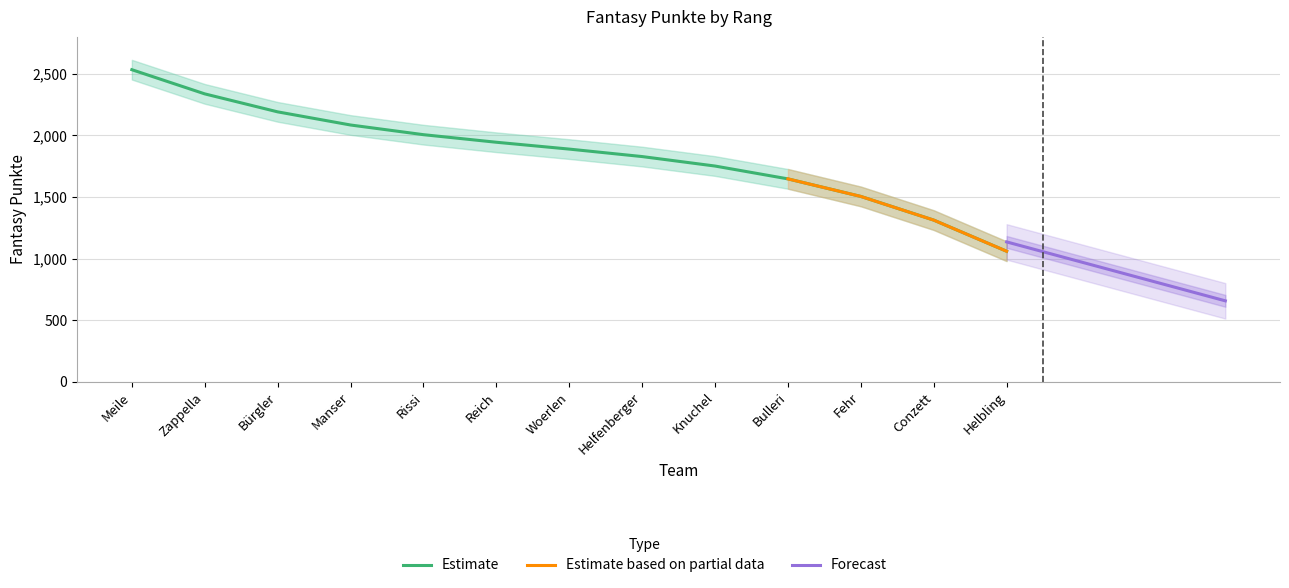

At which label does the data first exceed 1889?

Meile